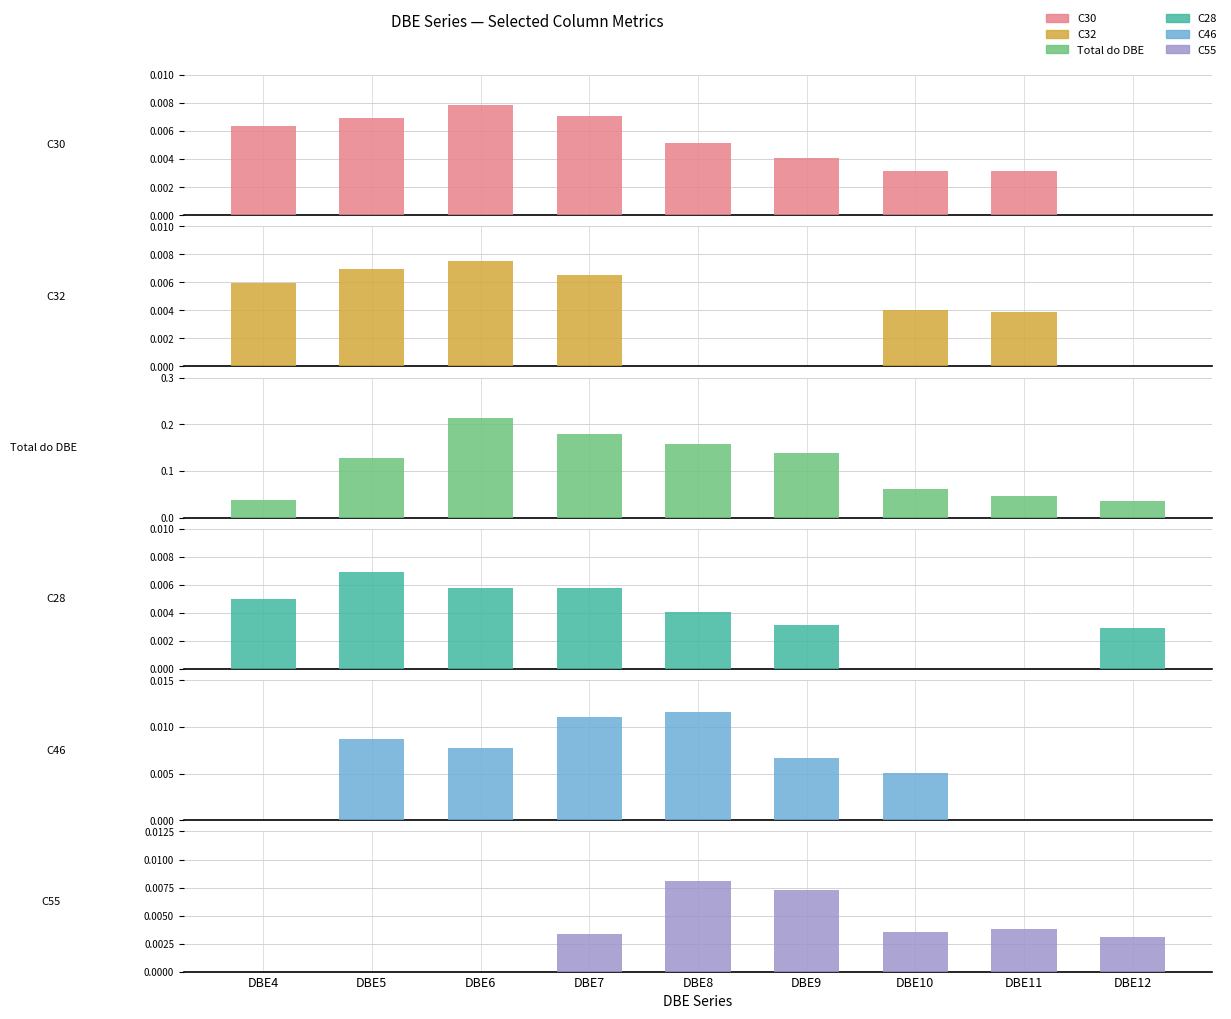

The value of C28 at DBE6 is 0.0. True or false?

True